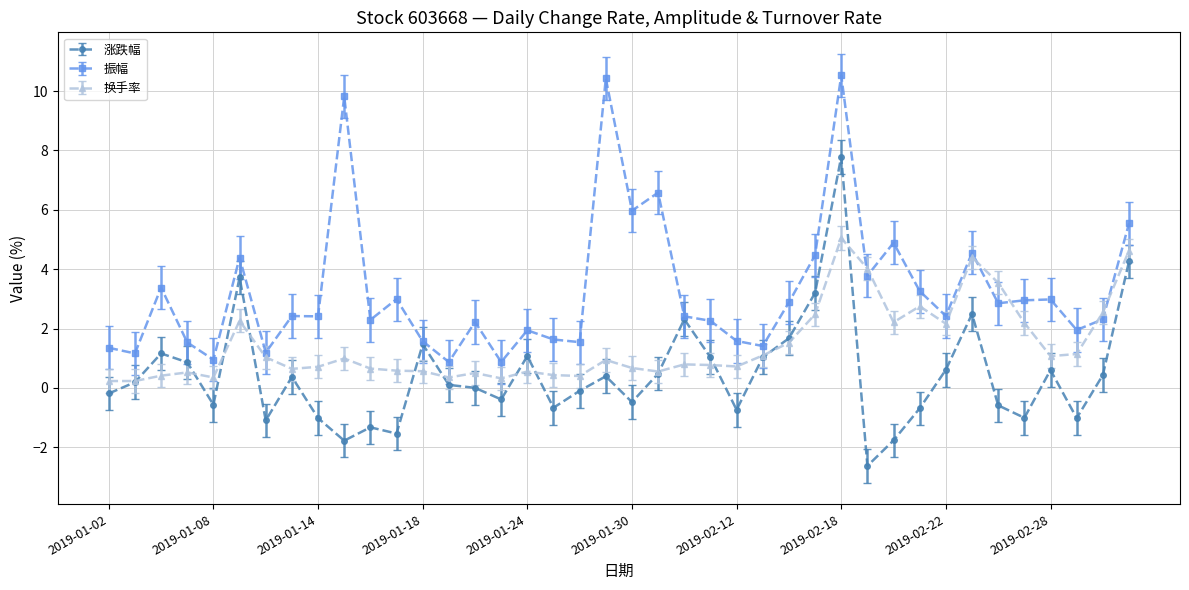

Does the chart have visible grid lines?

Yes